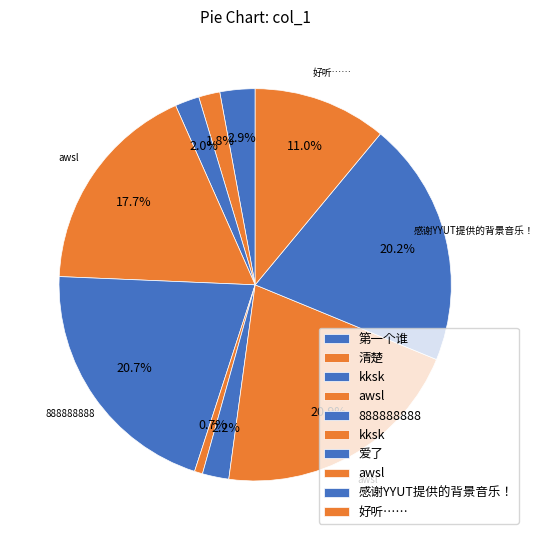

How many slices are in this pie chart?

10